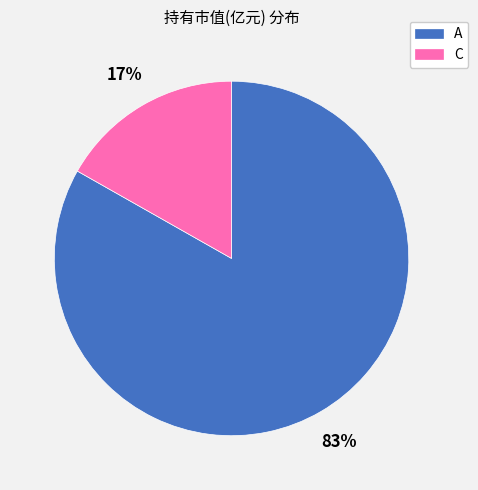

To the nearest percent, what is the difference between the largest and smallest slice percentages?

66%